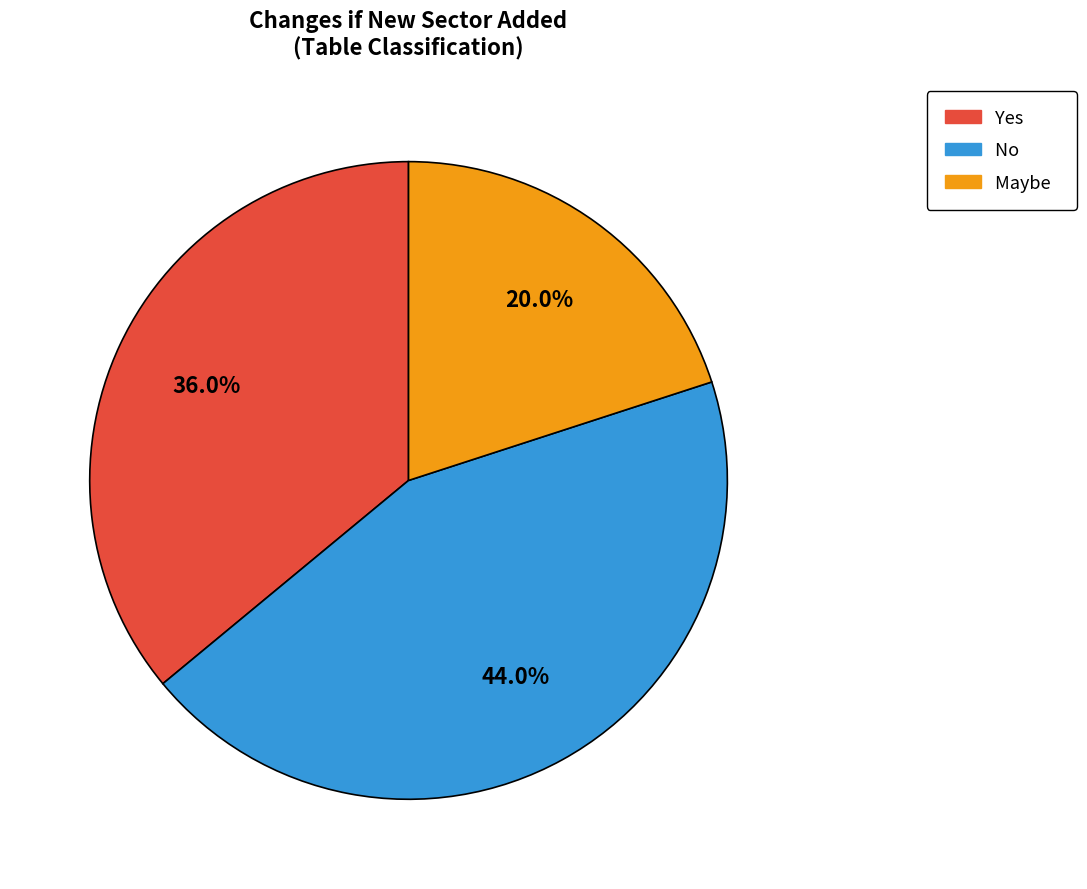

Count the number of slices in the pie.

3